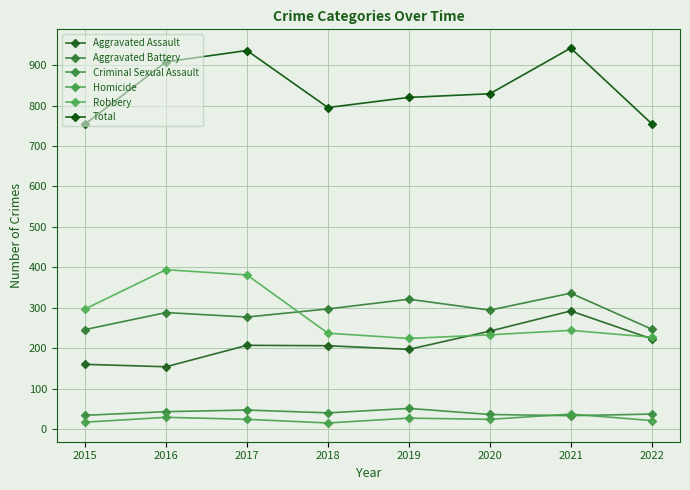

Where does the Total series first go above 829?

2016